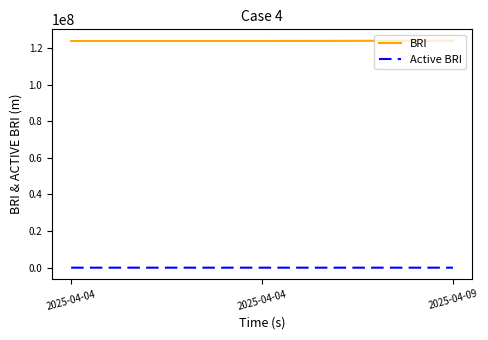

What is the difference between the BRI values at 2025-04-04 and 2025-04-04?

5